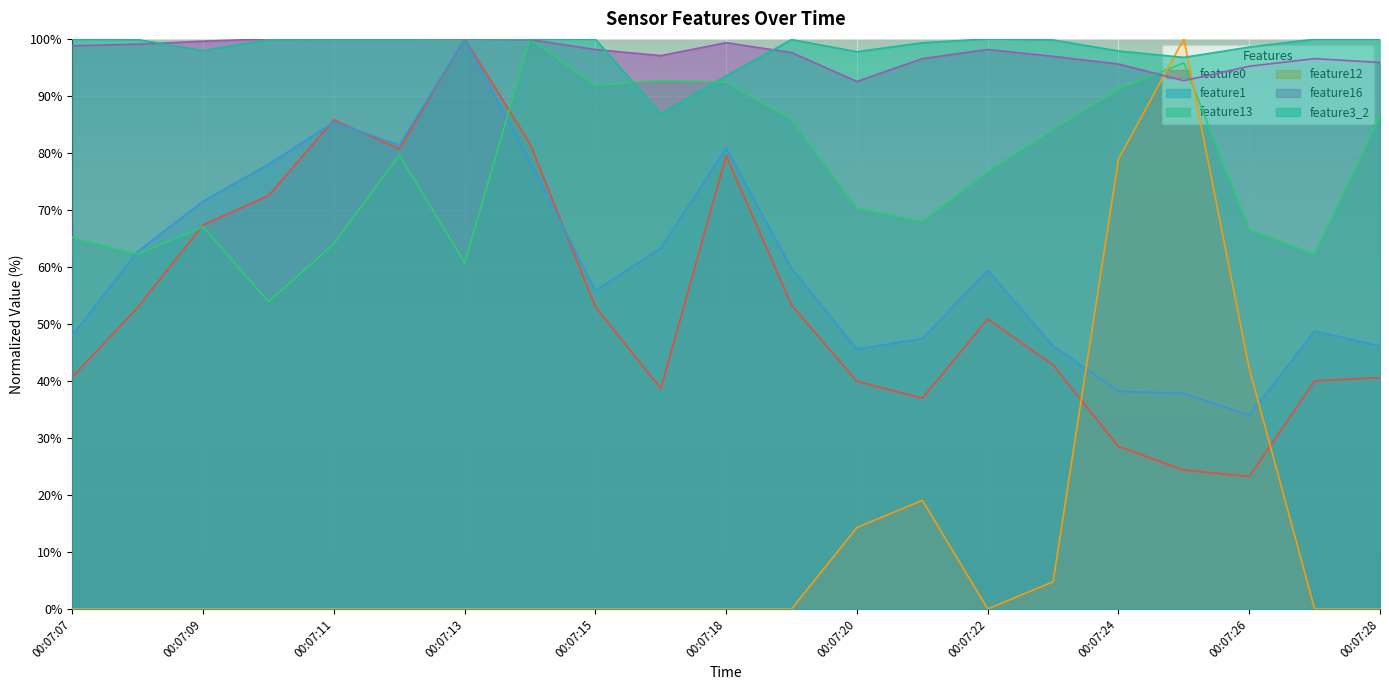

How many values in the feature1 series are below 59?

10